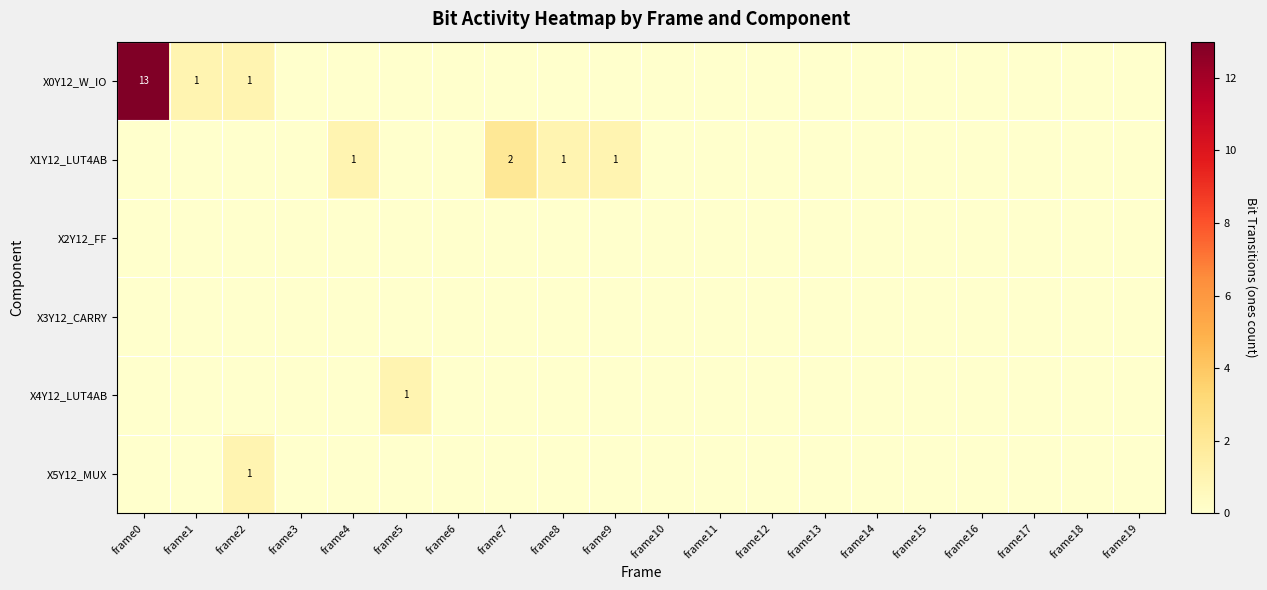

Is it true that X0Y12_W_IO equals 13 at frame0?

True